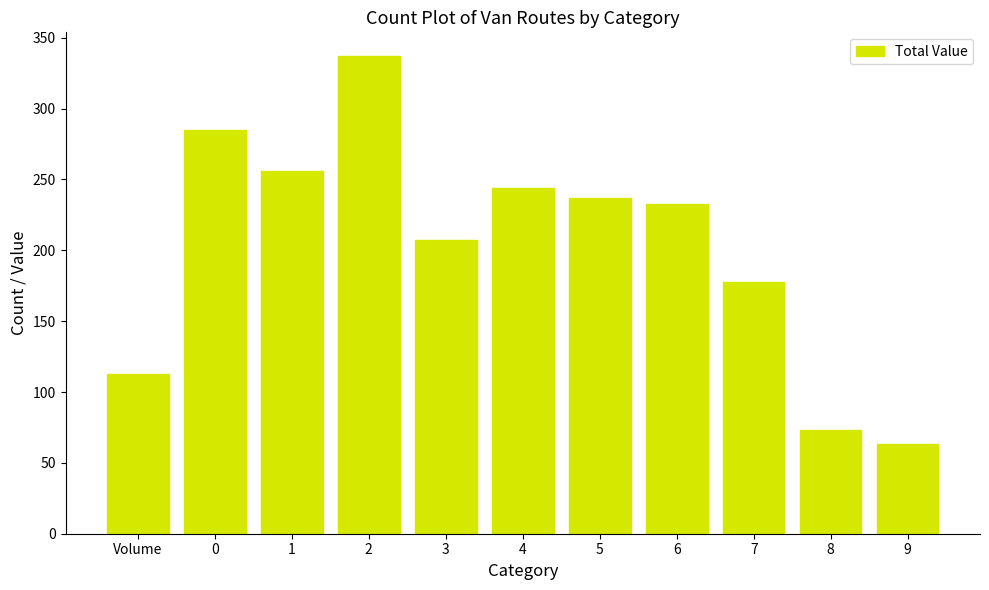

What is the change in value from 1 to 6?

-23